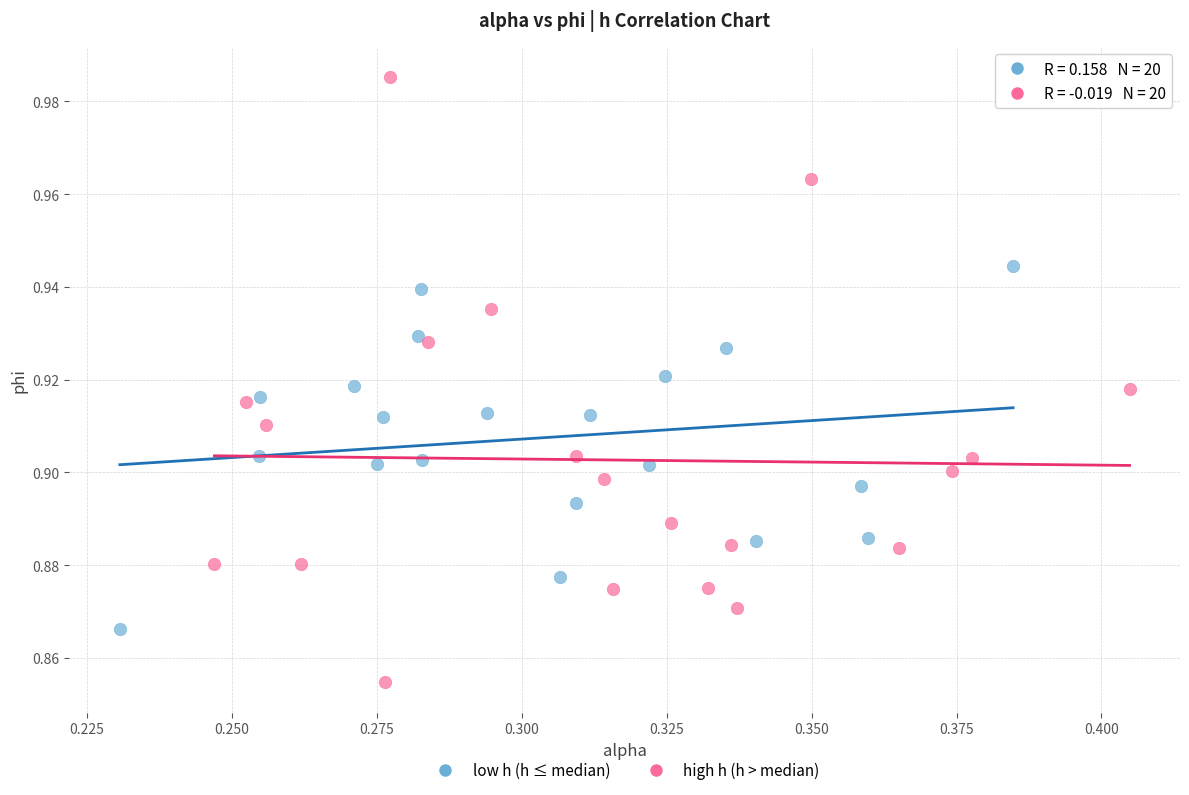

Which series contains the lowest Y value?

high h (h > median)